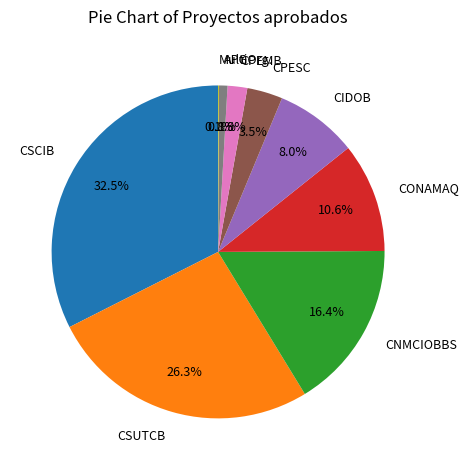

Is there any slice that represents more than half of the pie?

No